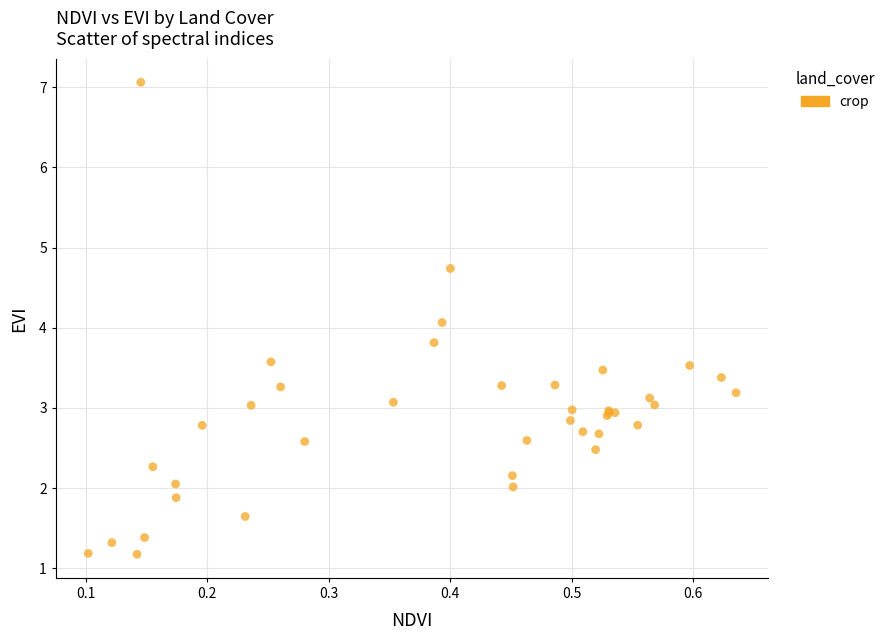

What Y value in the scatter plot is closest to 4?

4.1